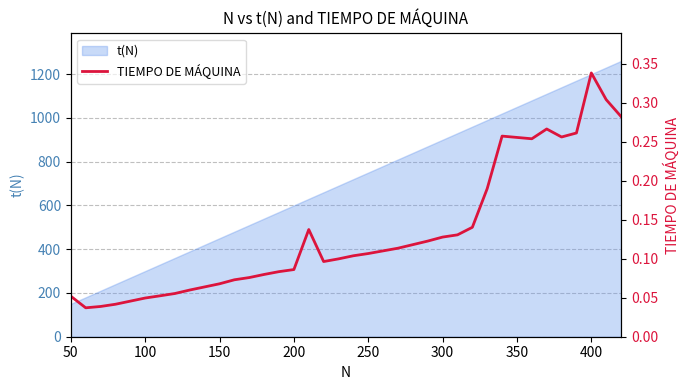

True or false: t(N) has a value of 600 at 200.

True